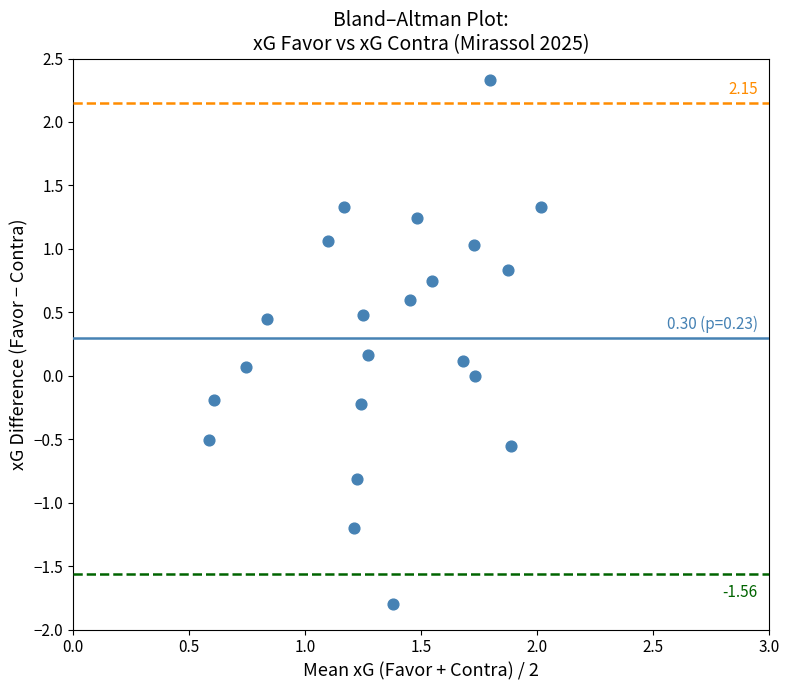

What is the range of Y values (max minus min)?

4.1